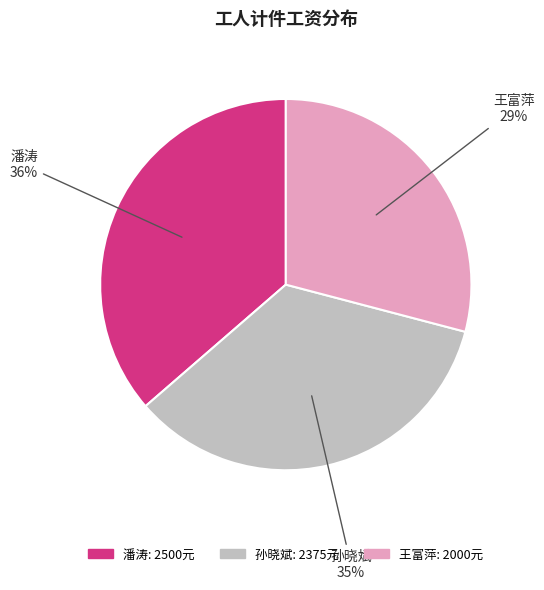

Is the sum of 王富萍 and 潘涛 greater than half?

Yes